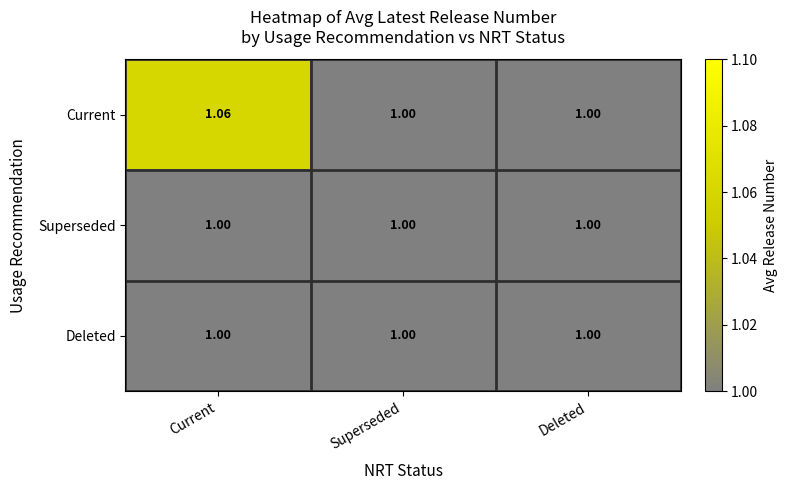

Which series changed the most between Current and Superseded?

Current